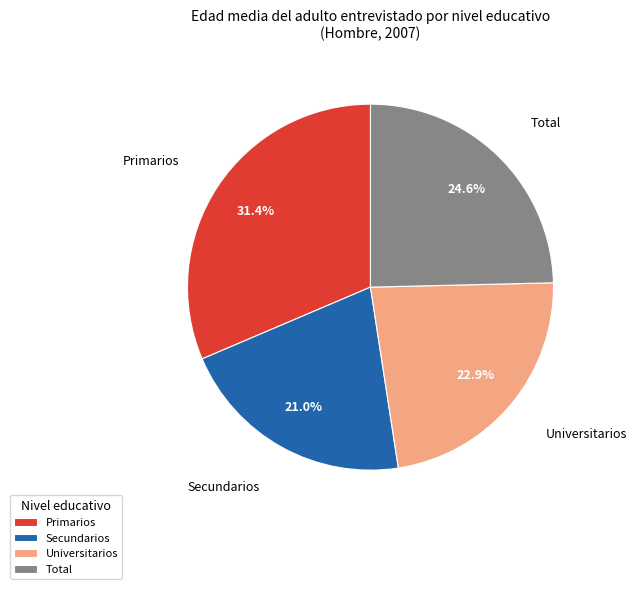

To the nearest percent, what is the average slice percentage?

25%